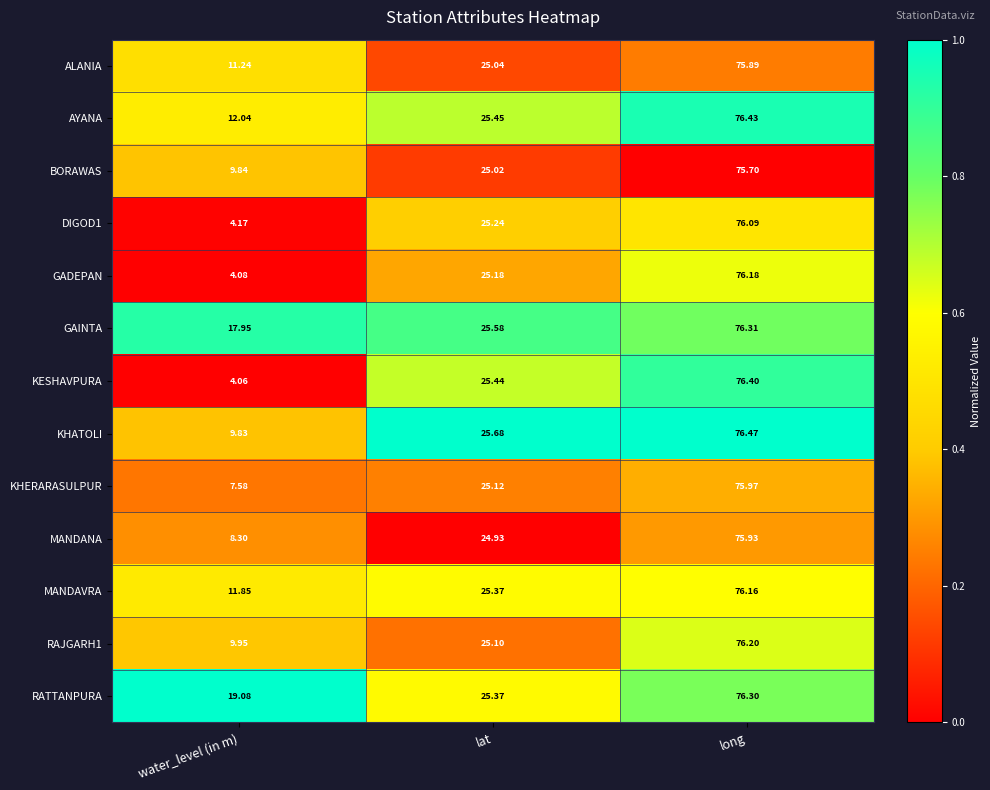

Is the value of KESHAVPURA at long greater than the value of KHERARASULPUR at lat?

Yes